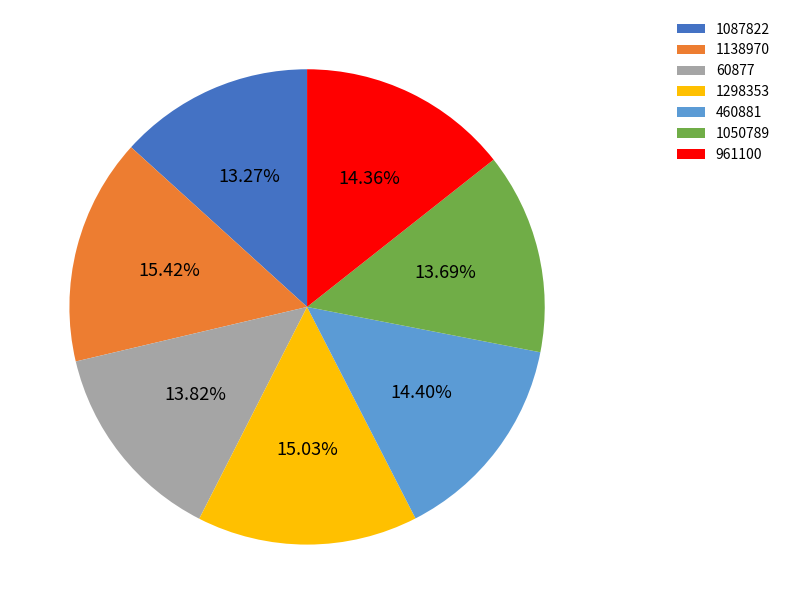

Between 60877 and 1087822, which is larger?

60877